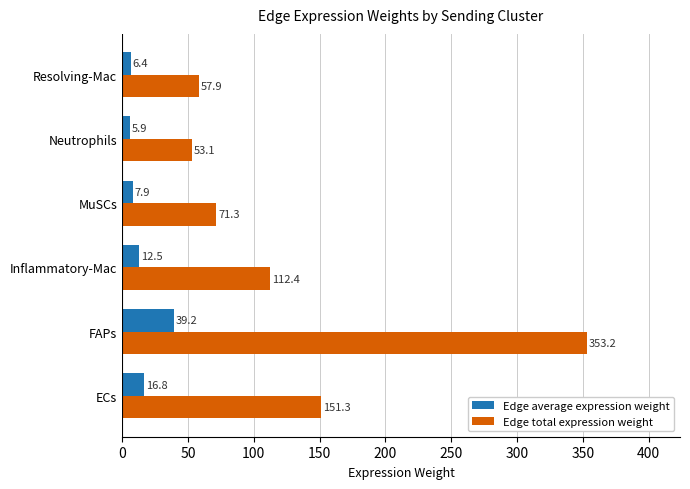

Which series has the largest range (max minus min)?

Edge total expression weight